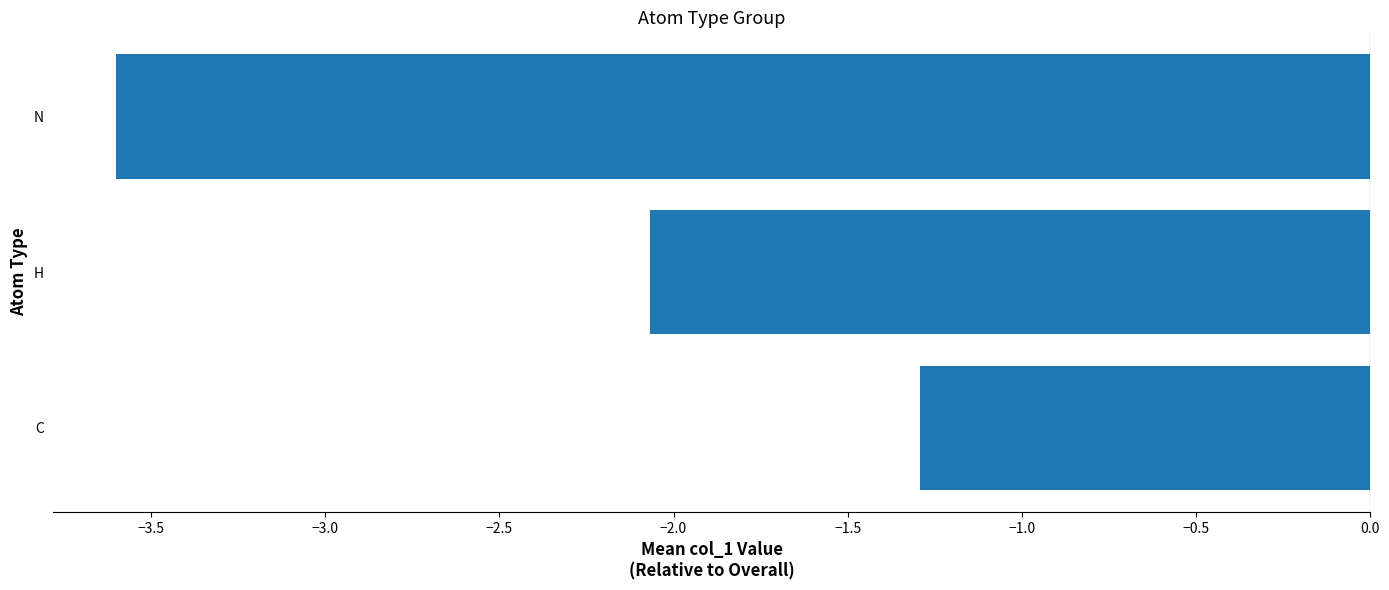

At which label is the value closest to -2?

H